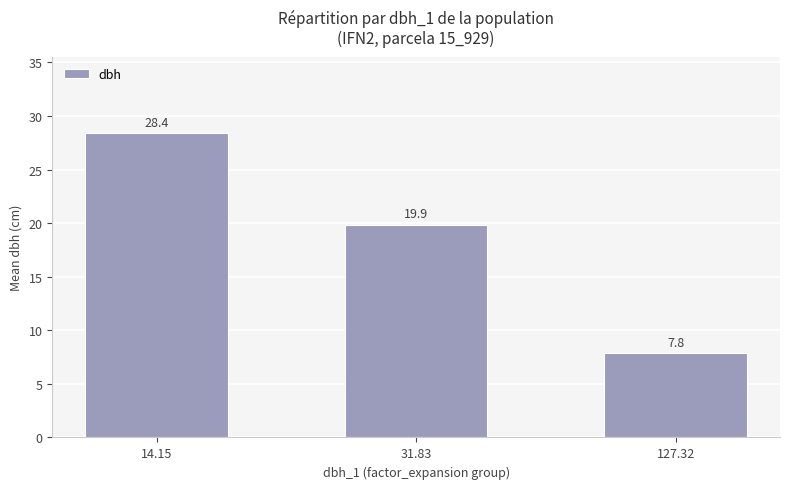

Which category has the highest value across all series?

14.15